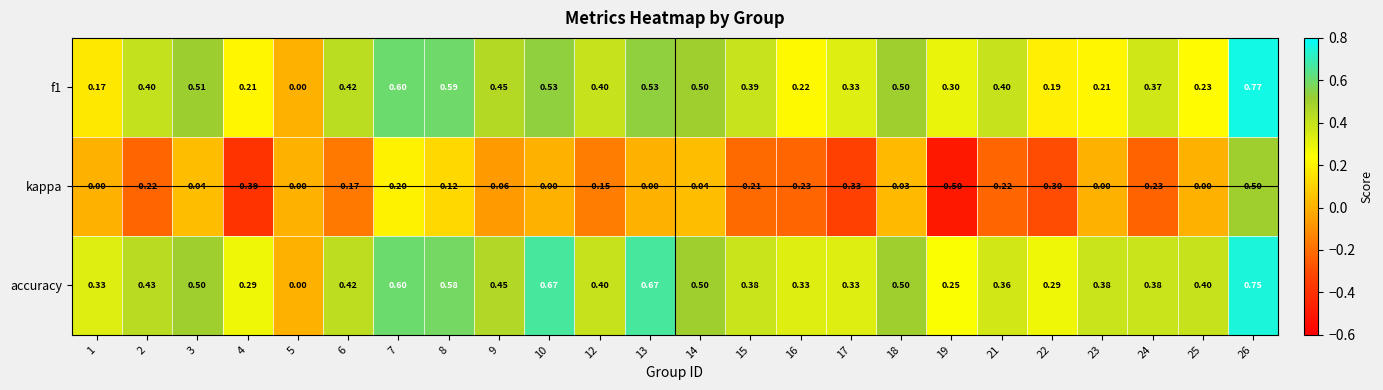

What is the total value across all series at 22?

0.2